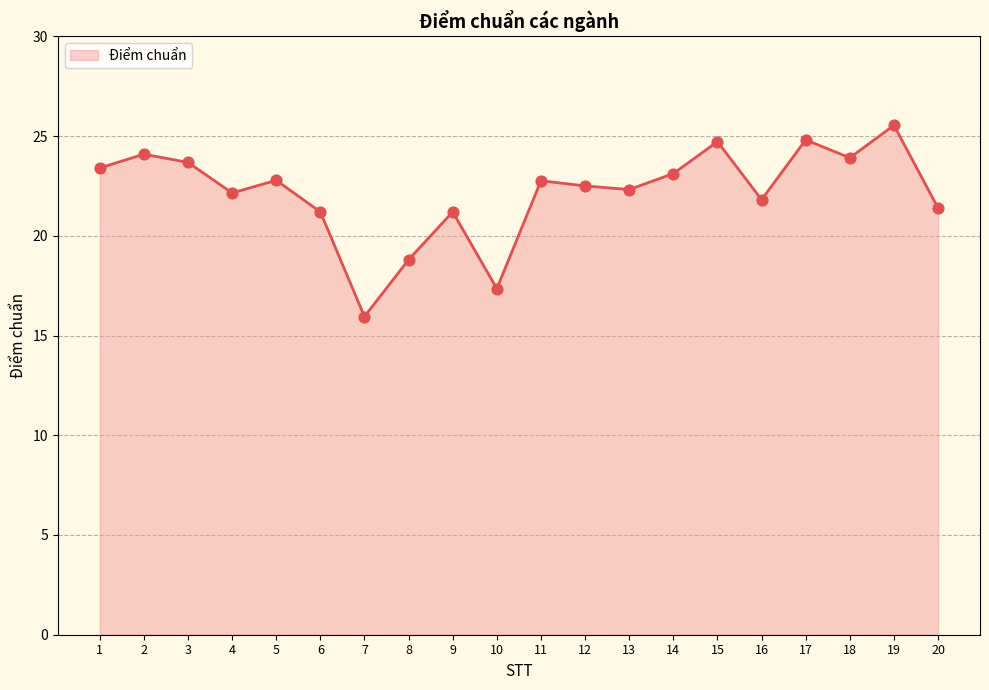

Which has a higher value, 18 or 5?

18